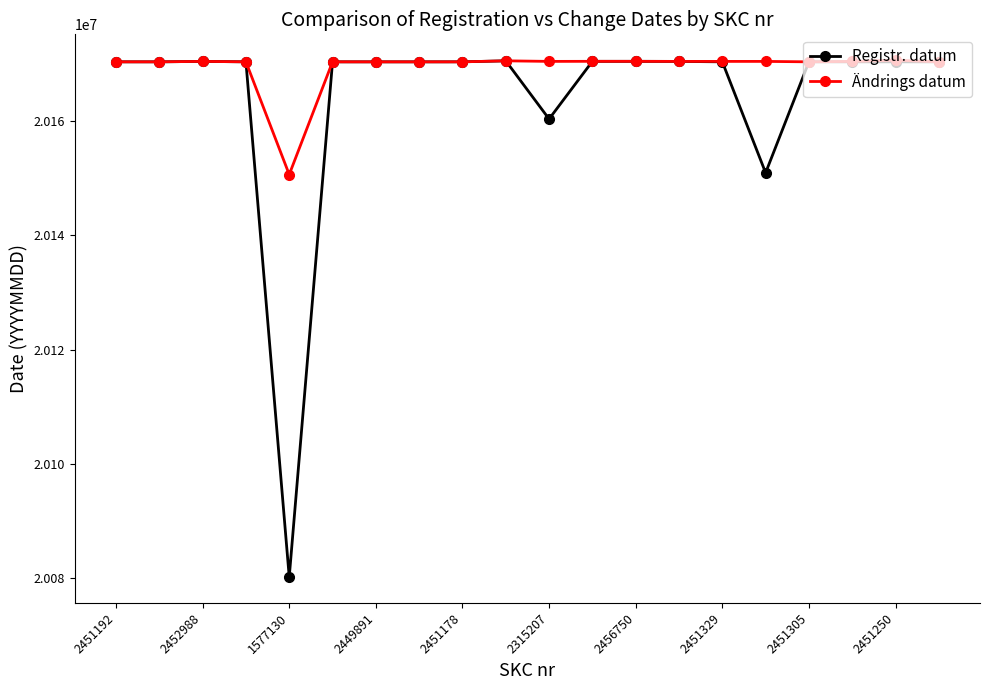

Rank the series by their average value, from highest to lowest.

Ändrings datum, Registr. datum